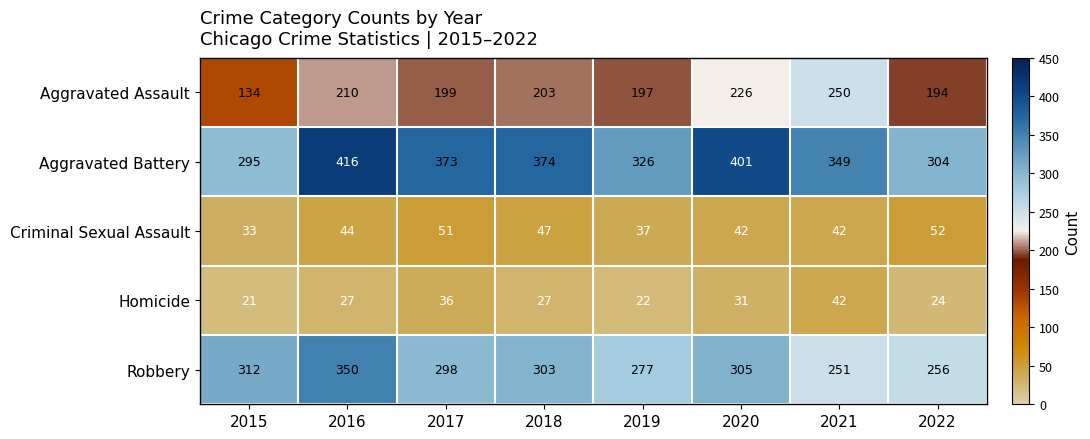

Where is Robbery nearest to the value 300?

2017